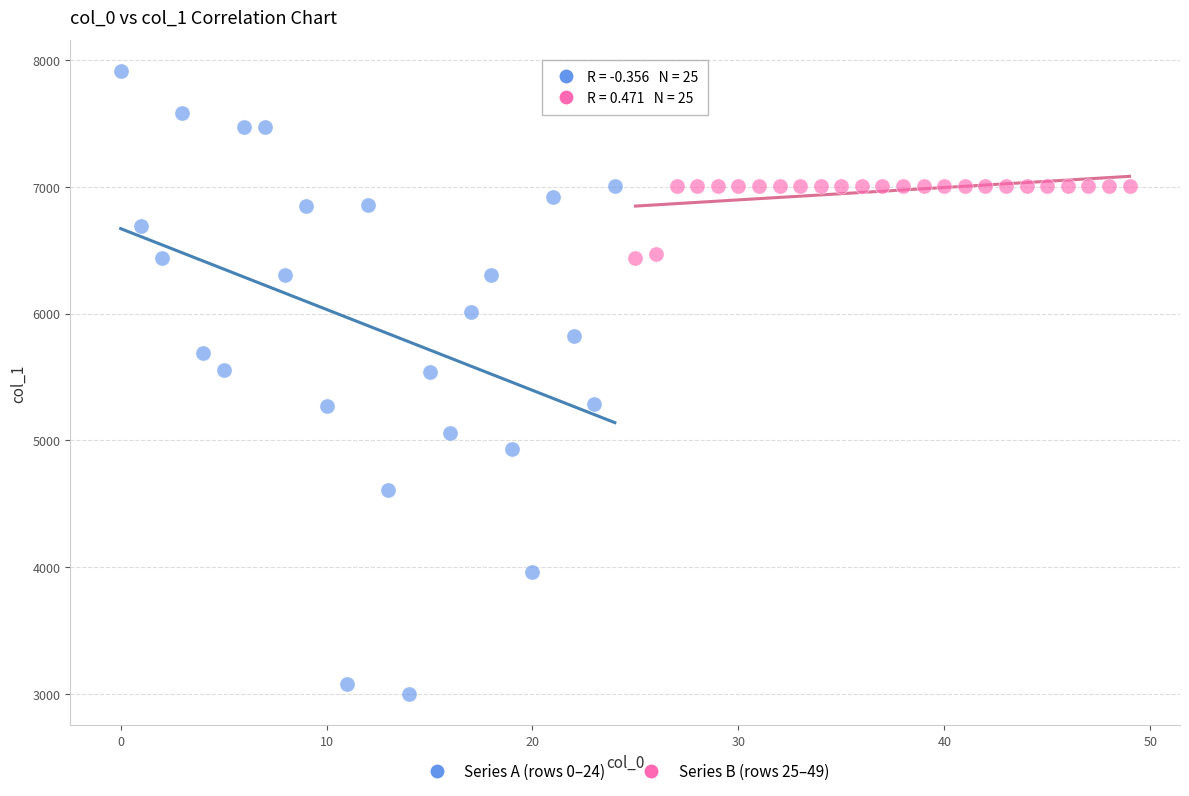

Which series contains the lowest Y value?

Series A (rows 0–24)